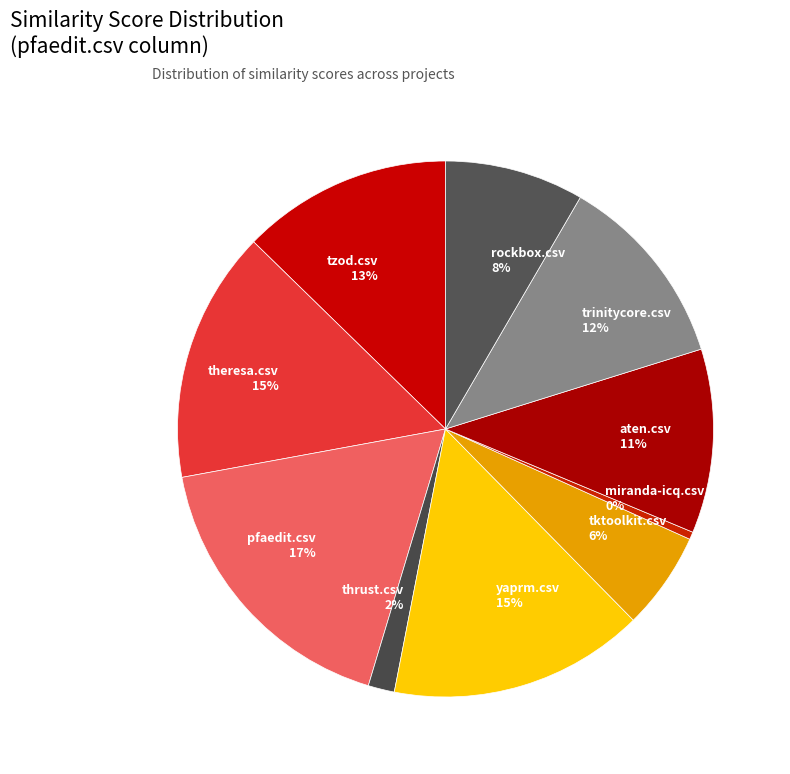

How many segments does this pie chart have?

10